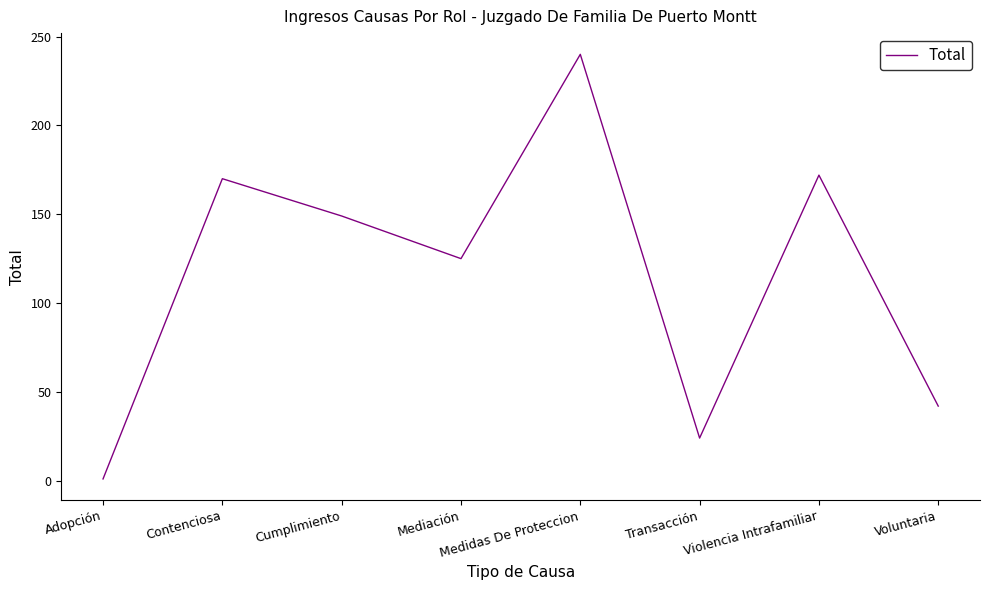

At which category does the data reach its first local valley?

Mediación